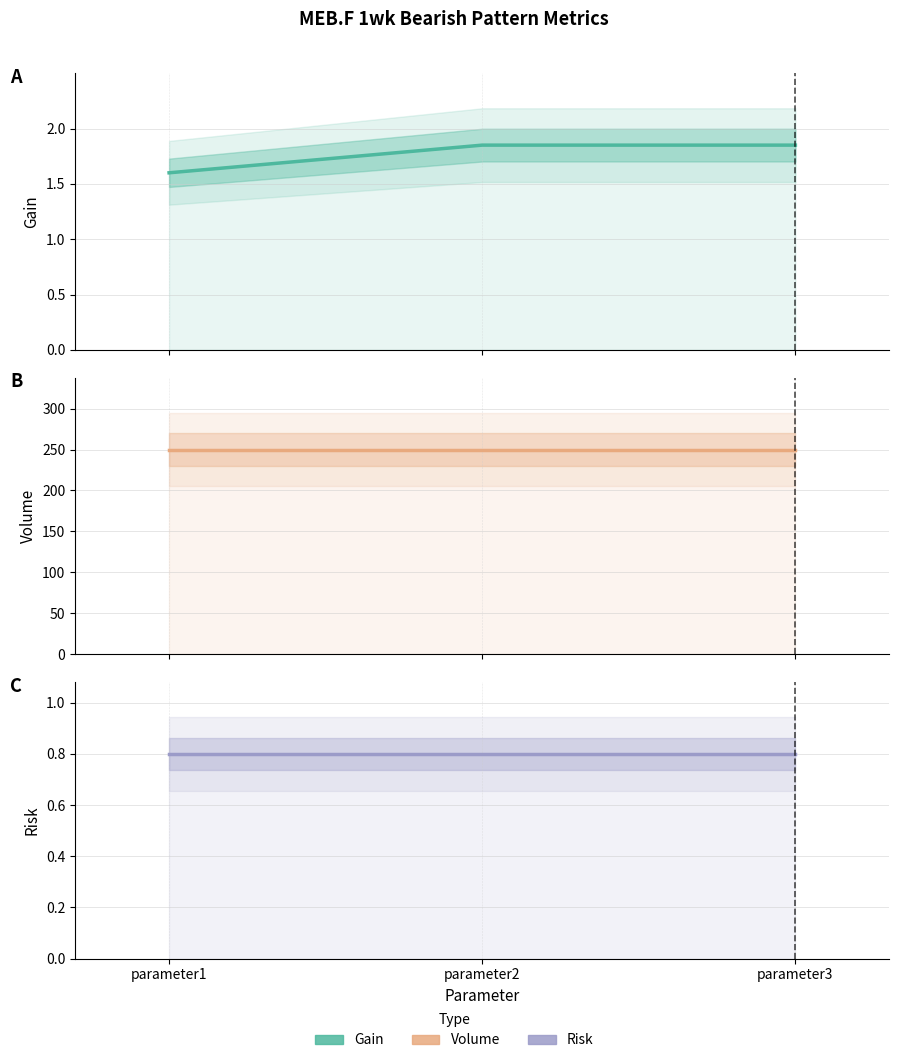

True or false: Risk has a value of 0.8 at parameter2.

True